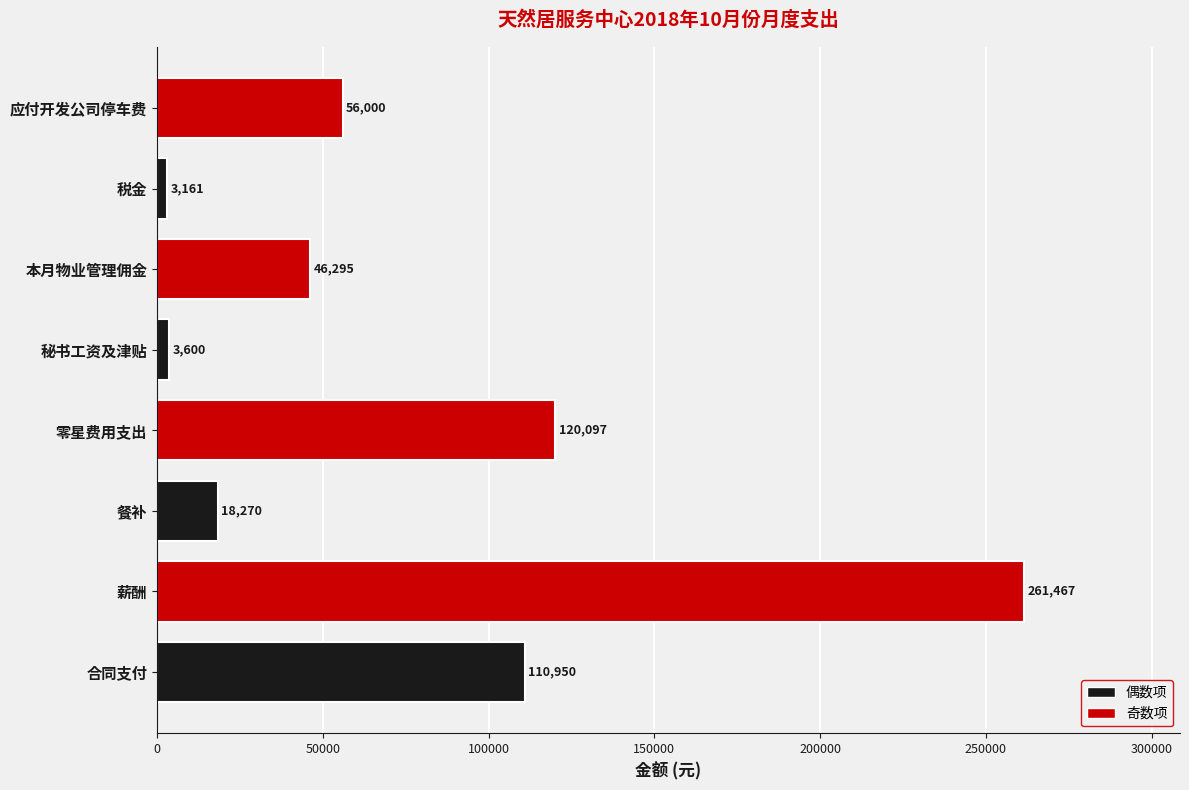

Rank the categories by value from lowest to highest.

税金, 秘书工资及津贴, 餐补, 本月物业管理佣金, 应付开发公司停车费, 合同支付, 零星费用支出, 薪酬